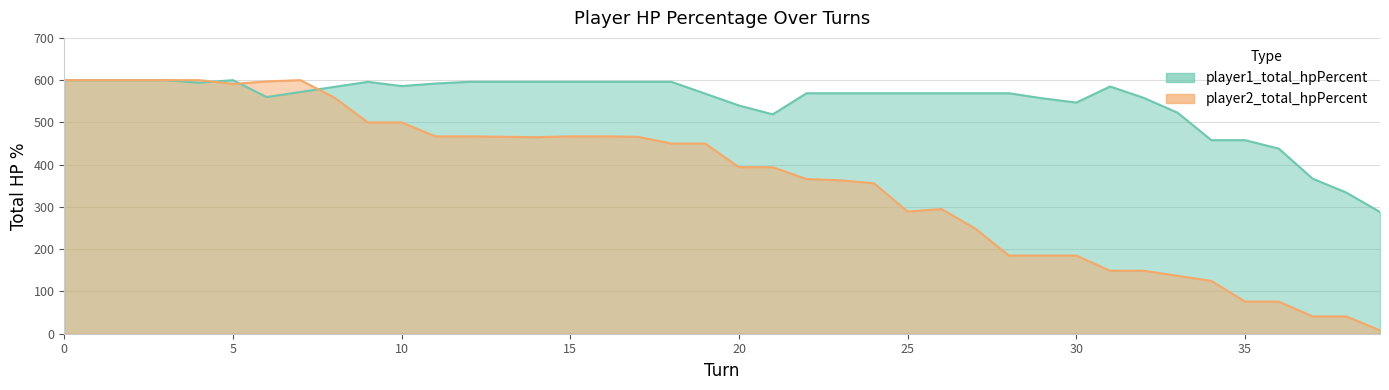

Reading left to right, extract all data points from this chart.

player1_total_hpPercent: 600	600	600	600	594	600	560	572	584	596	586	592	596	596	596	596	596	596	596	568	540	519	569	569	569	569	569	569	569	557	547	585	558	523	458	458	438	367	334	288
player2_total_hpPercent: 600	600	600	600	600	591	597	600	559	500	500	467	467	466	465	467	467	466	450	450	394	394	366	363	356	289	295	249	185	185	185	149	149	137	125	76	76	41	41	8